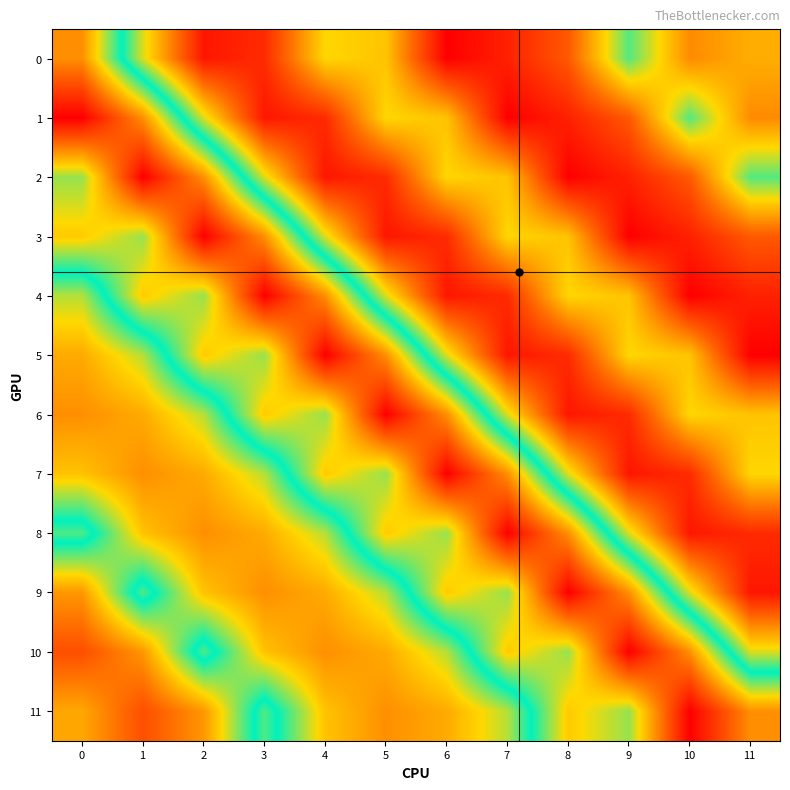

How many data points does each series have?

12